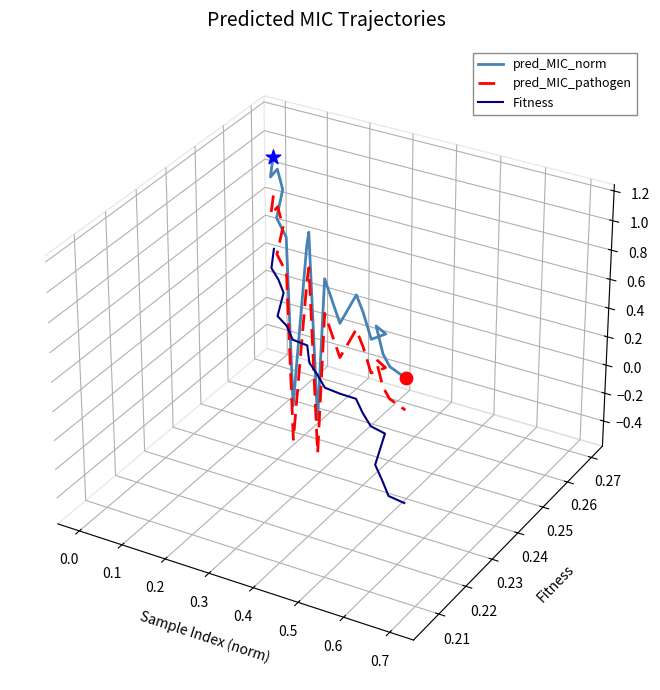

Which series has the largest Y range (max minus min)?

pred_MIC_norm